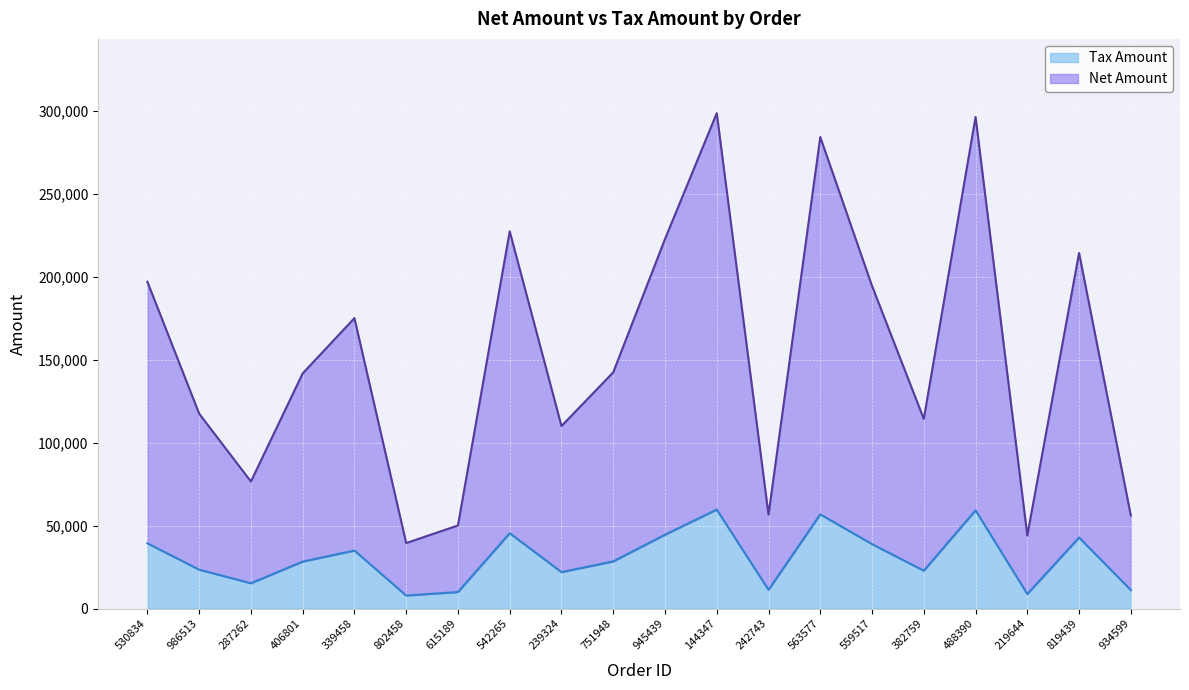

Which has a higher value, 219644 or 615189?

615189